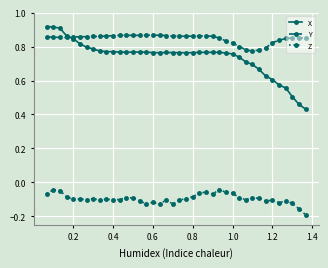

Which series has the widest spread of values?

X